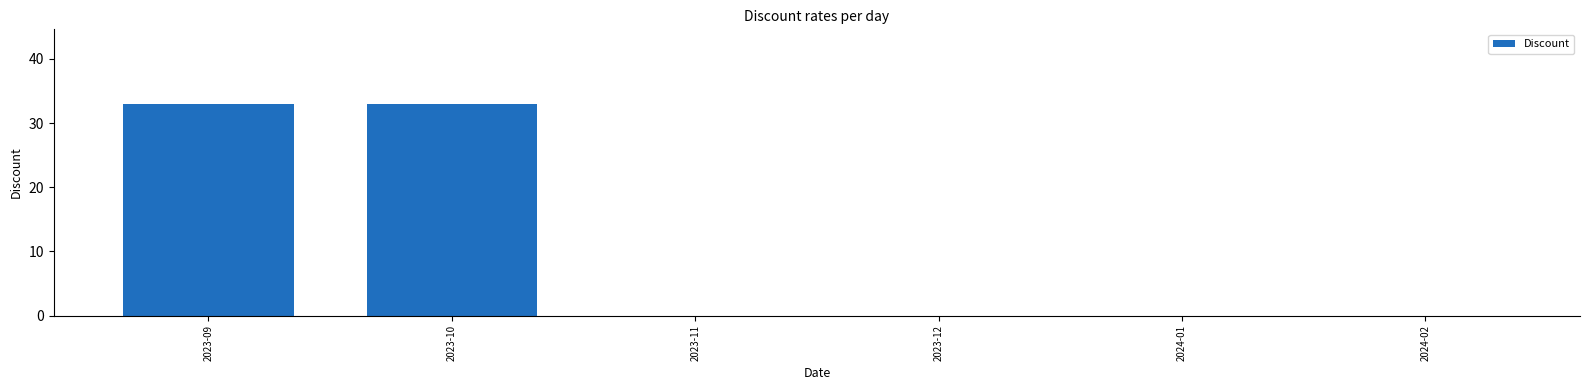

Reading left to right, extract all data points from this chart.

2023-09=33	2023-10=33	2023-11=0	2023-12=0	2024-01=0	2024-02=0